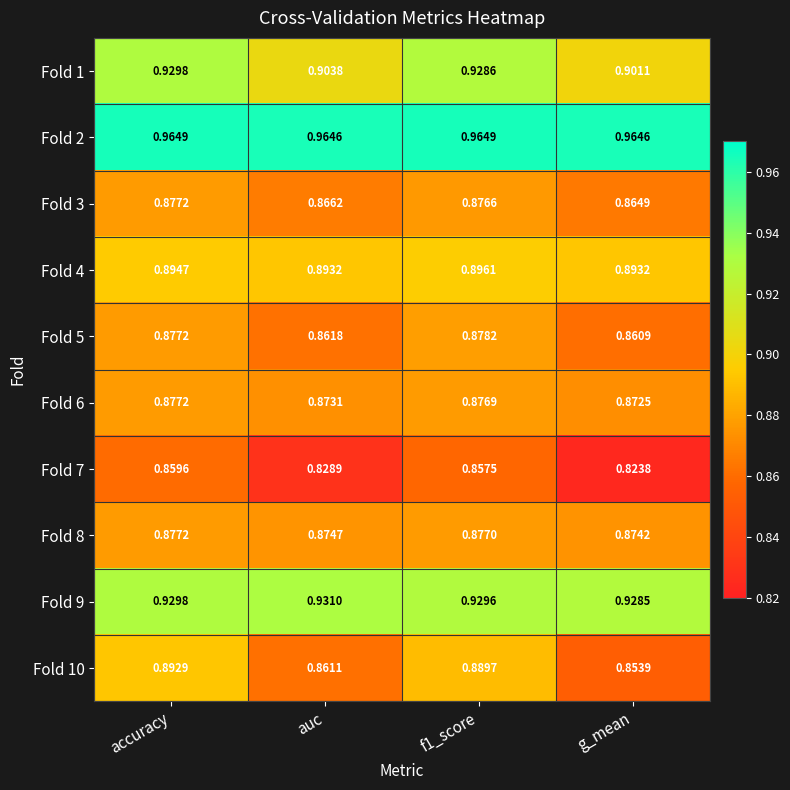

Which category has the lowest value in the Fold 1 series?

g_mean